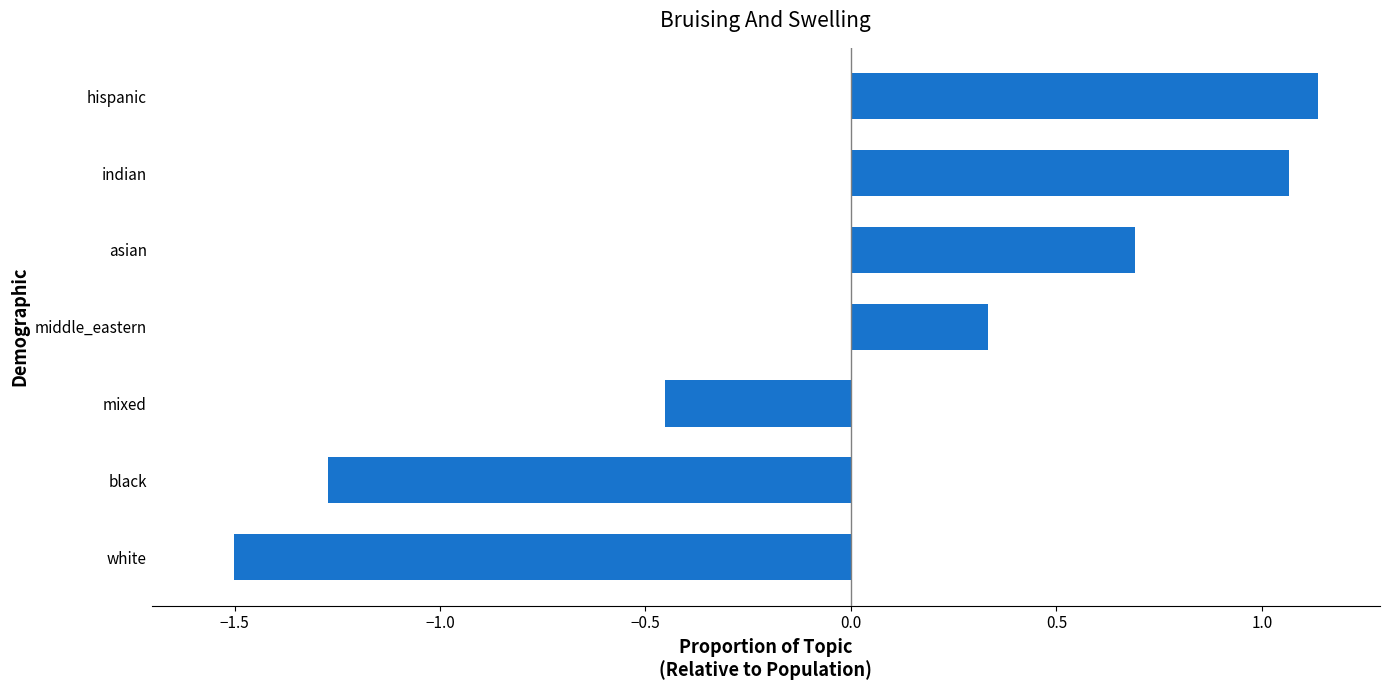

What is the difference between the maximum and minimum values?

2.6